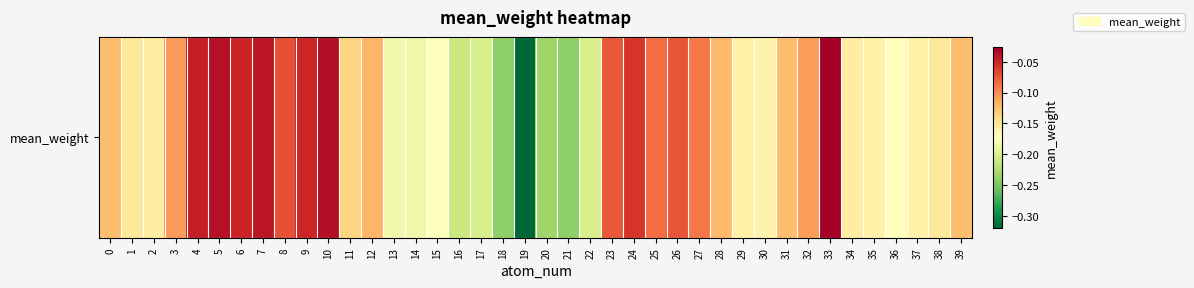

List the labels in order of value, largest first.

33, 10, 5, 7, 4, 6, 9, 24, 8, 26, 23, 25, 27, 3, 32, 12, 28, 31, 0, 39, 11, 1, 38, 2, 34, 29, 35, 37, 30, 36, 15, 13, 14, 17, 22, 16, 20, 18, 21, 19